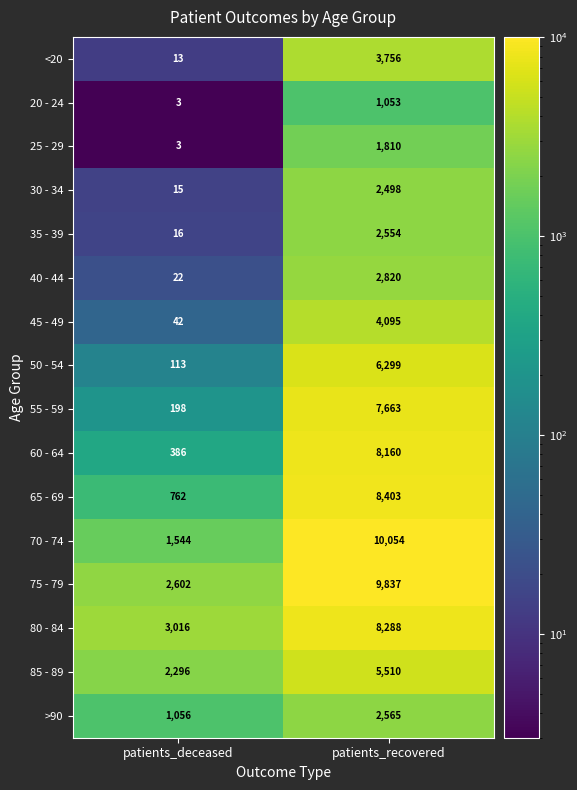

Rank the series at patients_recovered from highest to lowest value.

70 - 74, 75 - 79, 65 - 69, 80 - 84, 60 - 64, 55 - 59, 50 - 54, 85 - 89, 45 - 49, <20, 40 - 44, >90, 35 - 39, 30 - 34, 25 - 29, 20 - 24